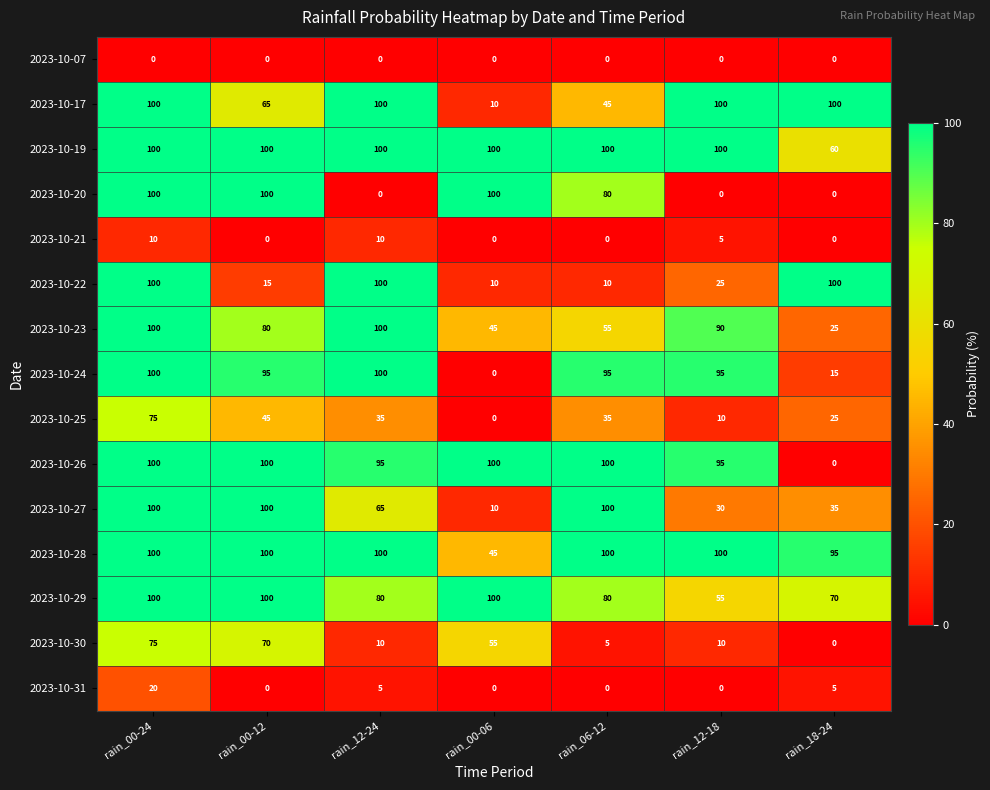

What is the difference between the highest and lowest values at rain_12-18?

100